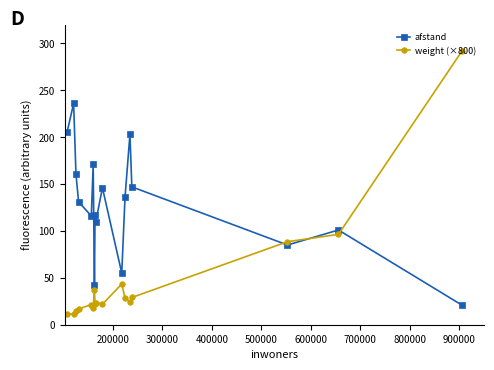

List the series in order of their overall mean, highest first.

afstand, weight (×800)